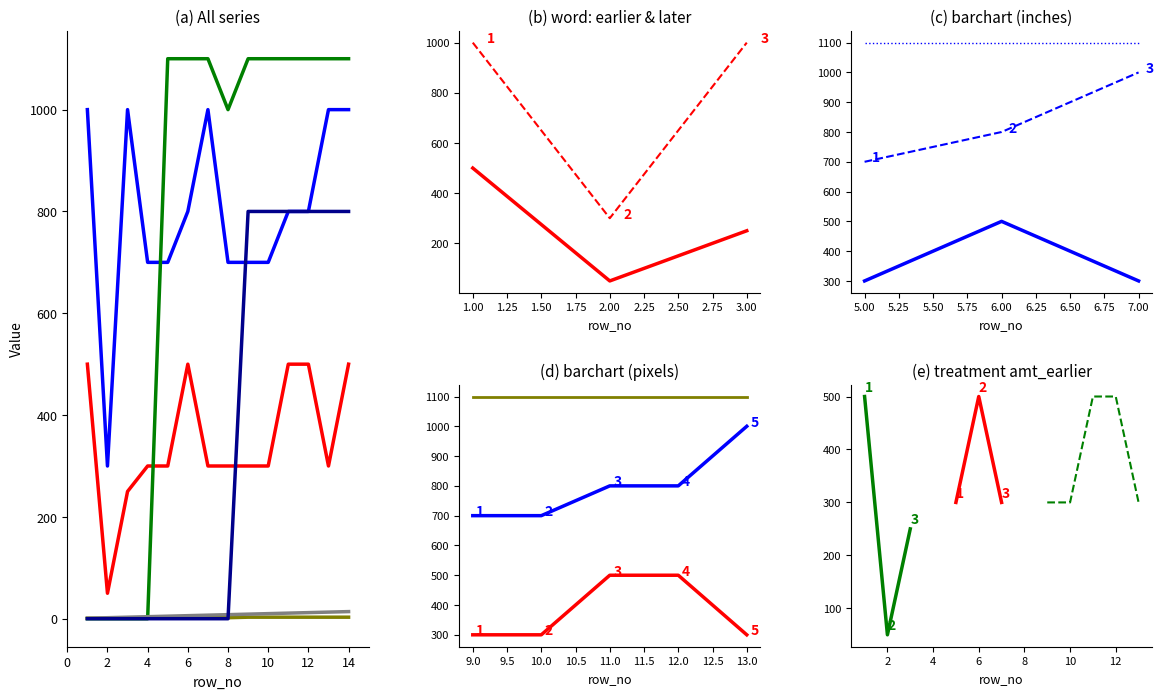

At which label does amount_later reach its minimum?

2